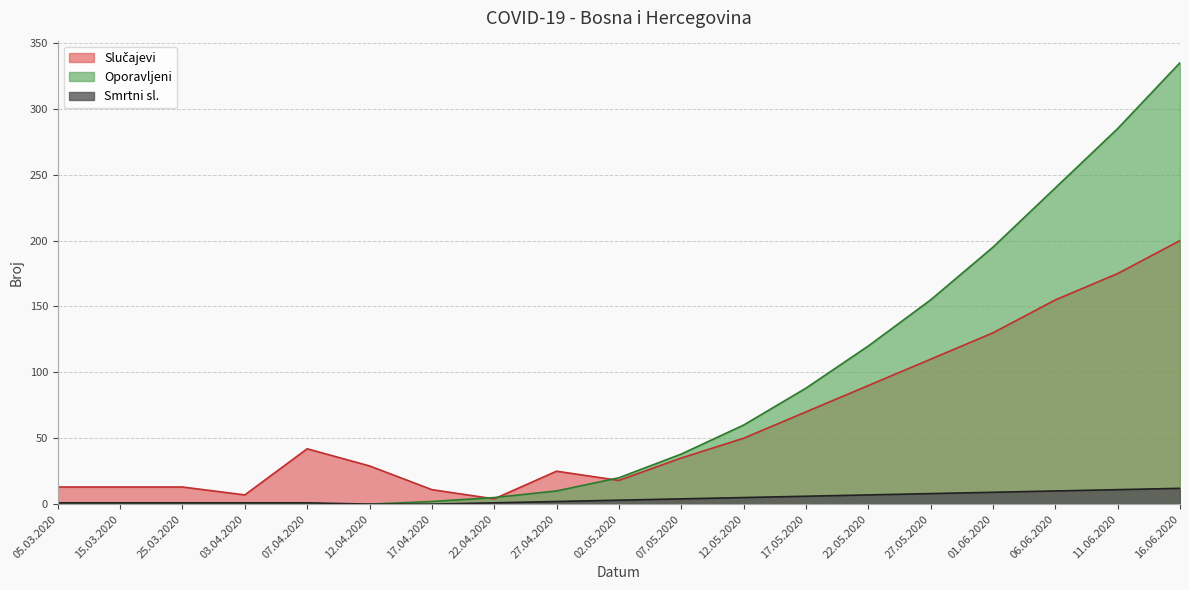

At which label is Oporavljeni closest to 167?

27.05.2020